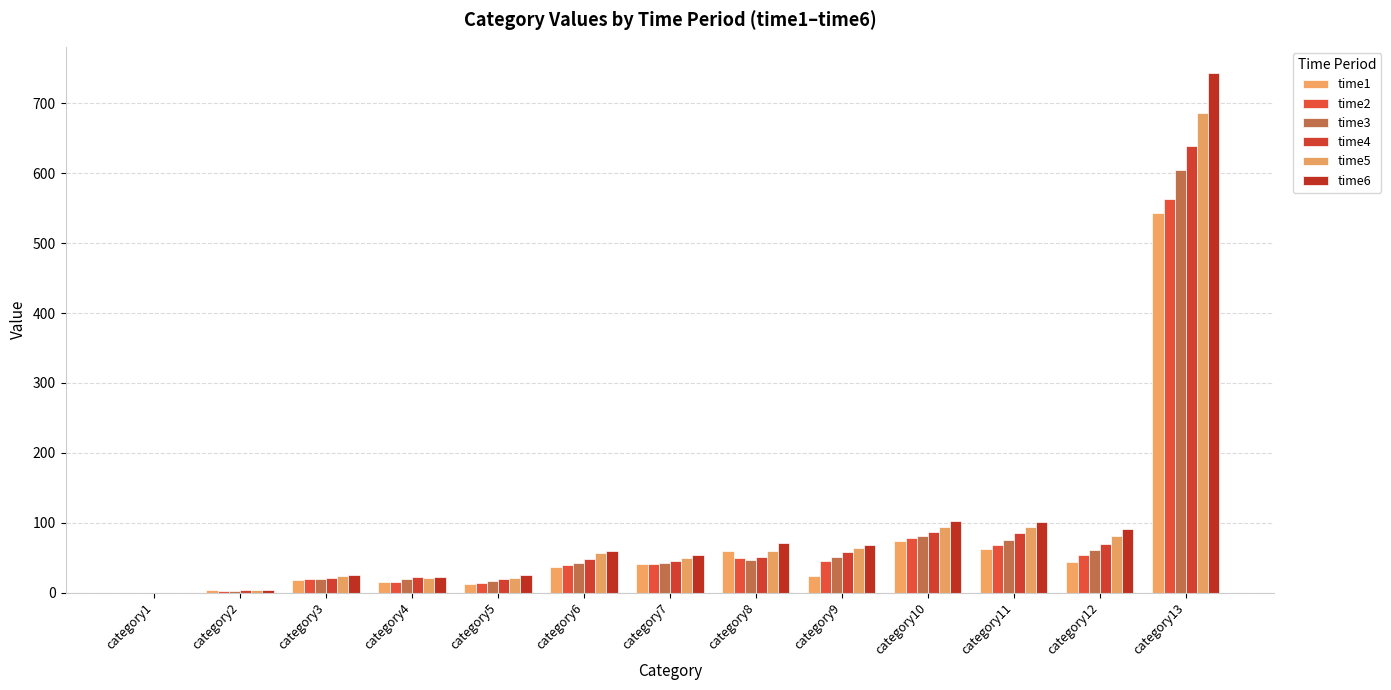

How many values in the time2 series exceed 40?

7